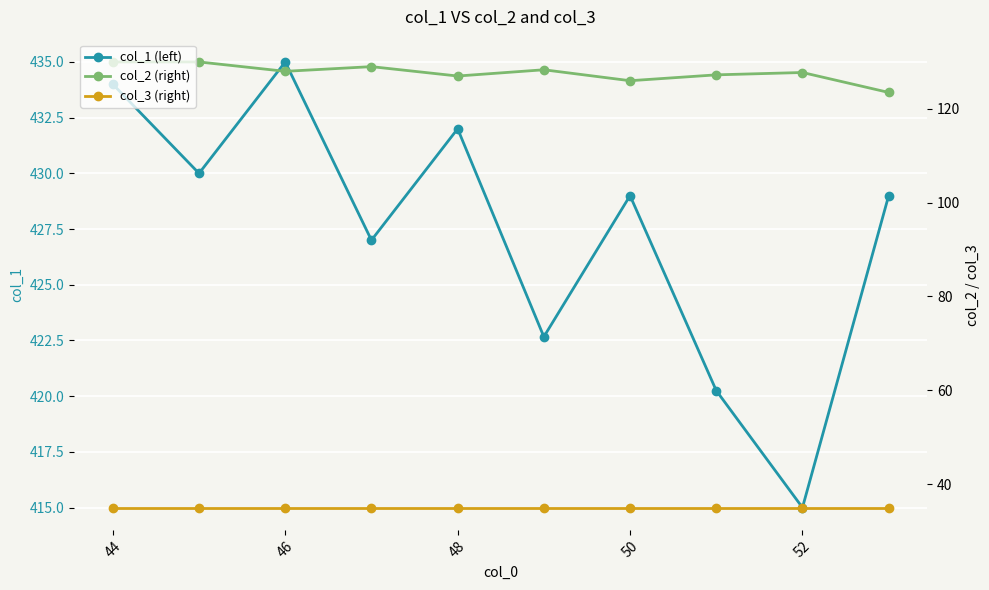

True or false: col_2 and col_1 intersect in this chart.

False